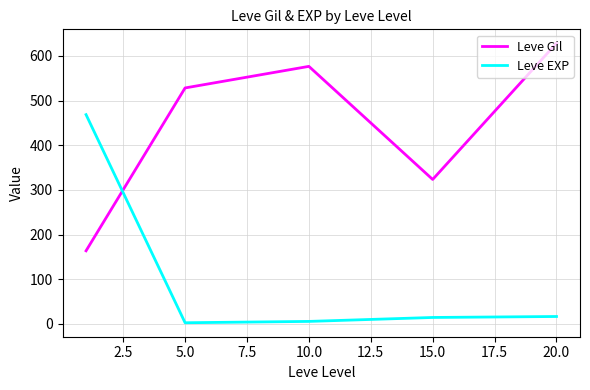

Which series has the largest total across all categories?

Leve Gil